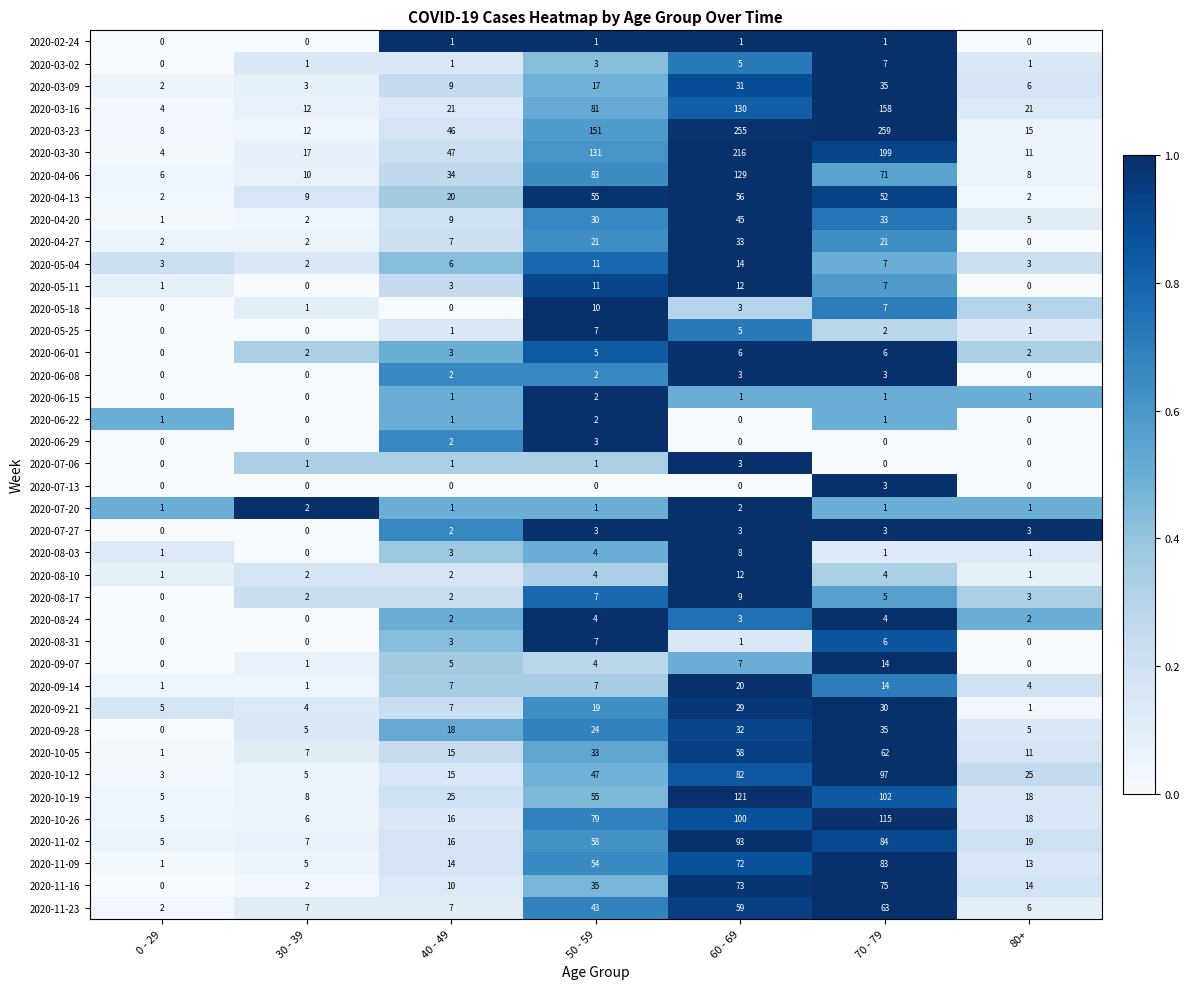

At which category is the sum across all series the highest?

60 - 69